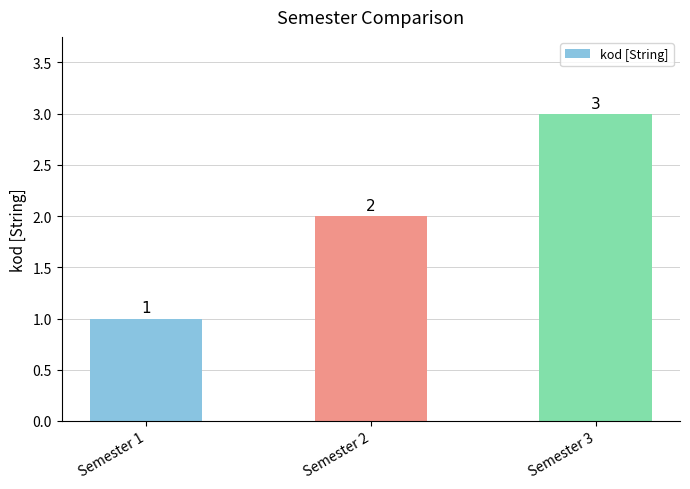

What value does the data have at Semester 1?

1